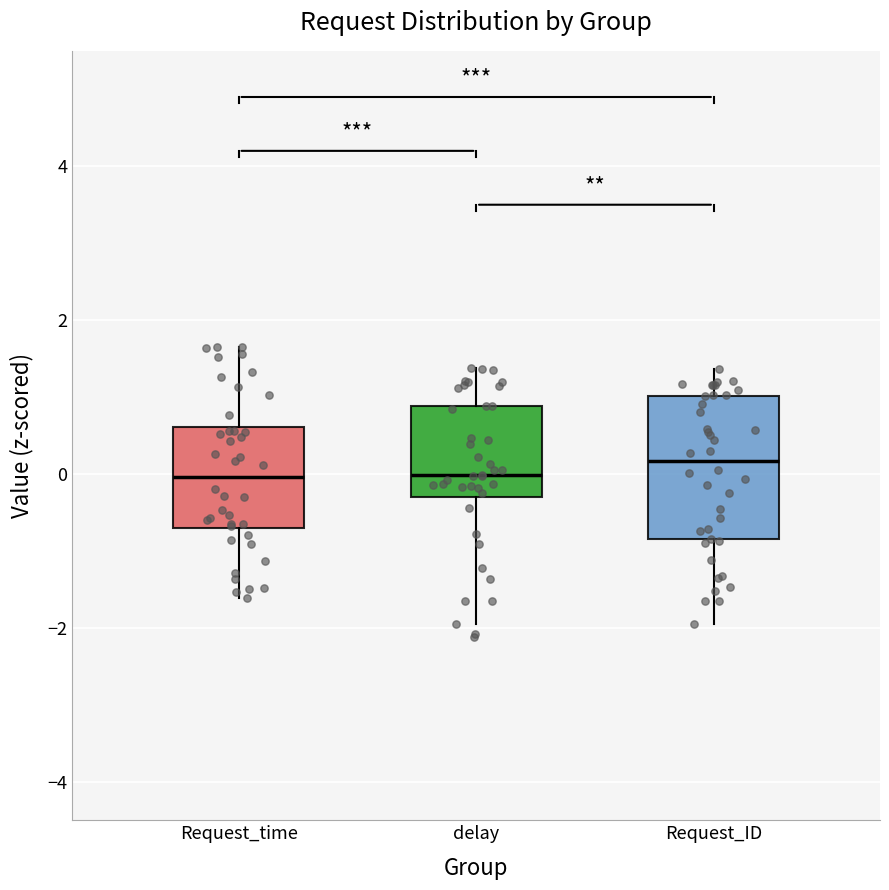

Reading left to right, transcribe this box plot: for each box, give where its median line is, the range the box spans, and where its two whiskers end, as read against the y-axis. The values are not printed on the chart, so give them approximately, as read against the axis.

Request_time: median 0.0, box -0.8 to 0.6, whiskers -1.6 to 1.6
delay: median 0.0, box -0.2 to 0.8, whiskers -2.0 to 1.4
Request_ID: median 0.2, box -0.8 to 1.0, whiskers -2.0 to 1.4